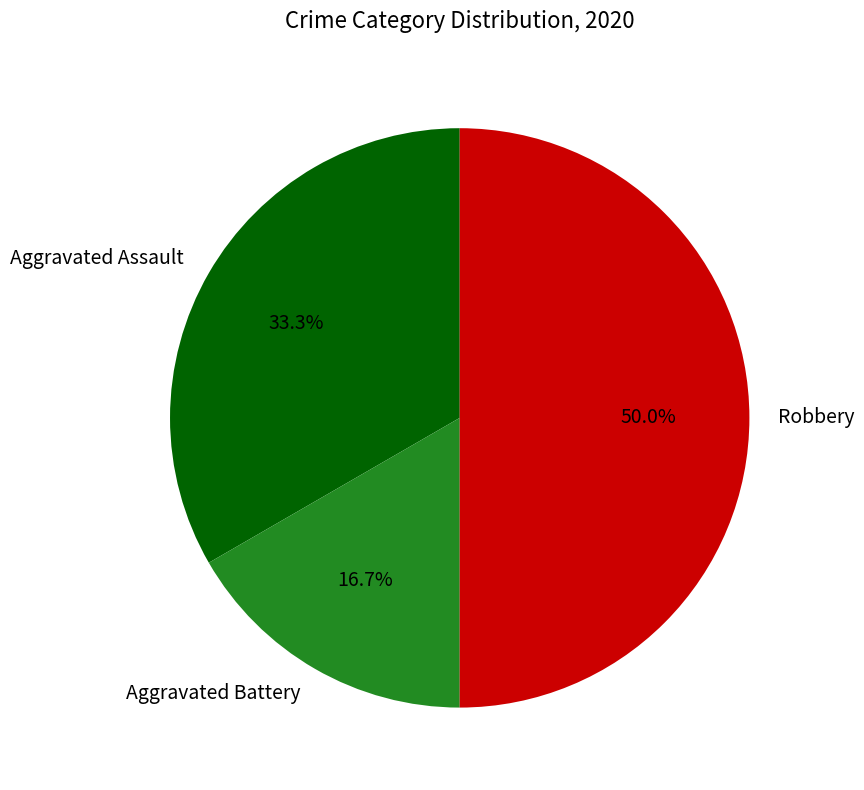

To the nearest percent, what is the difference between the Aggravated Assault and Robbery slice percentages?

17%